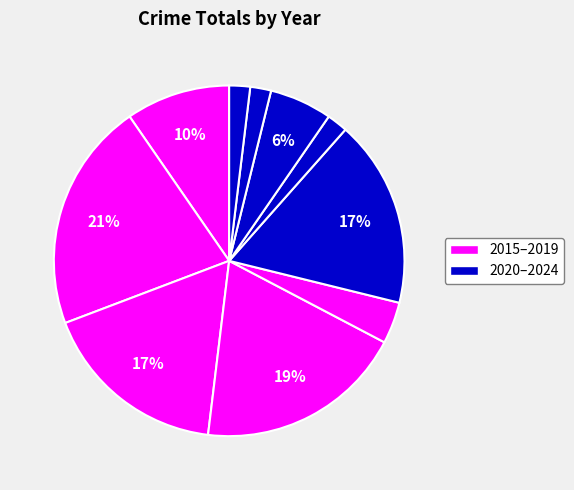

How many segments does this pie chart have?

10